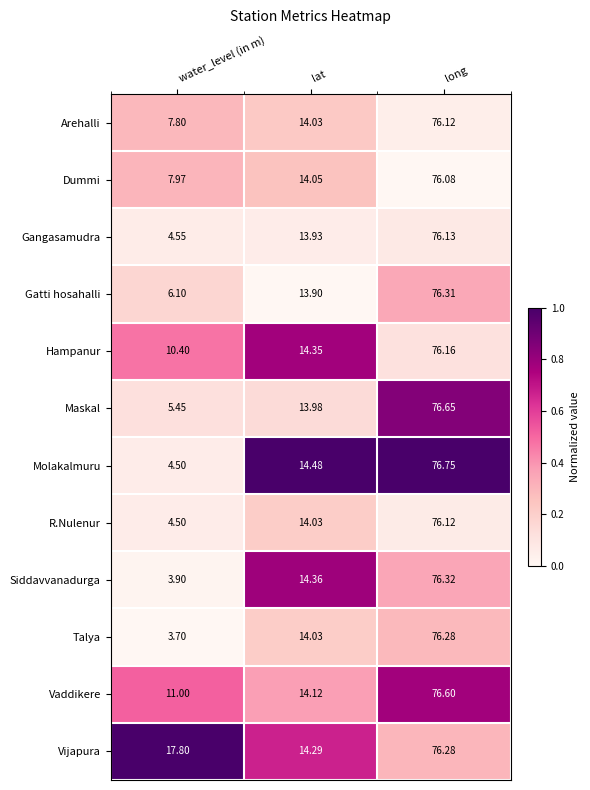

What is the difference between the highest and lowest values at lat?

0.6